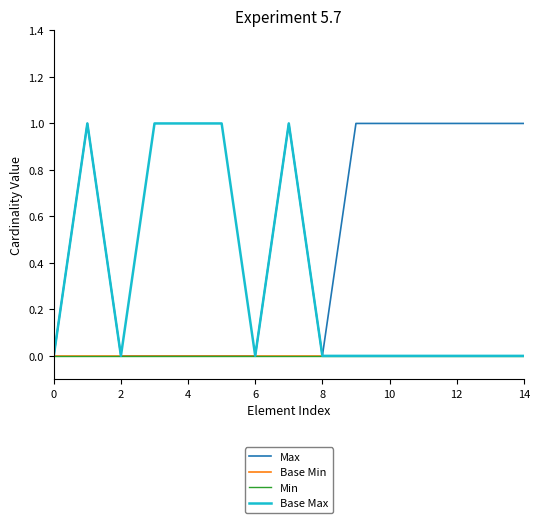

Does the chart have visible grid lines?

No